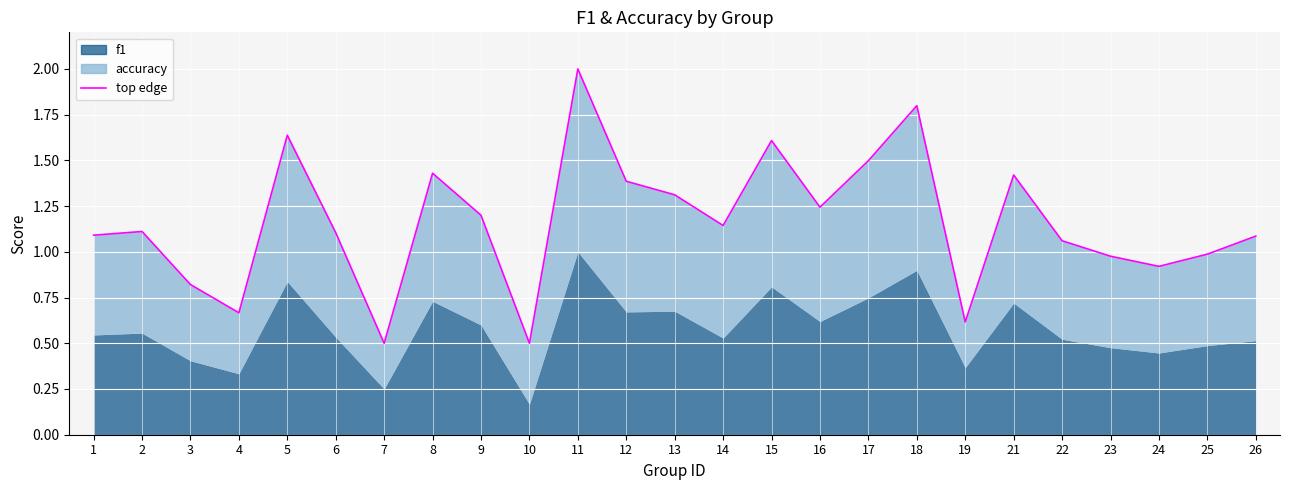

What is the value of the 2nd point from the left?

1.1